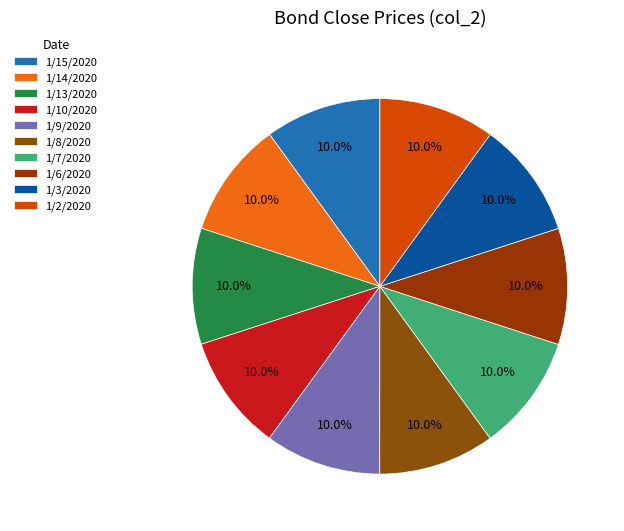

Approximately how many times larger is the value at 1/2/2020 compared to 1/13/2020?

1.0